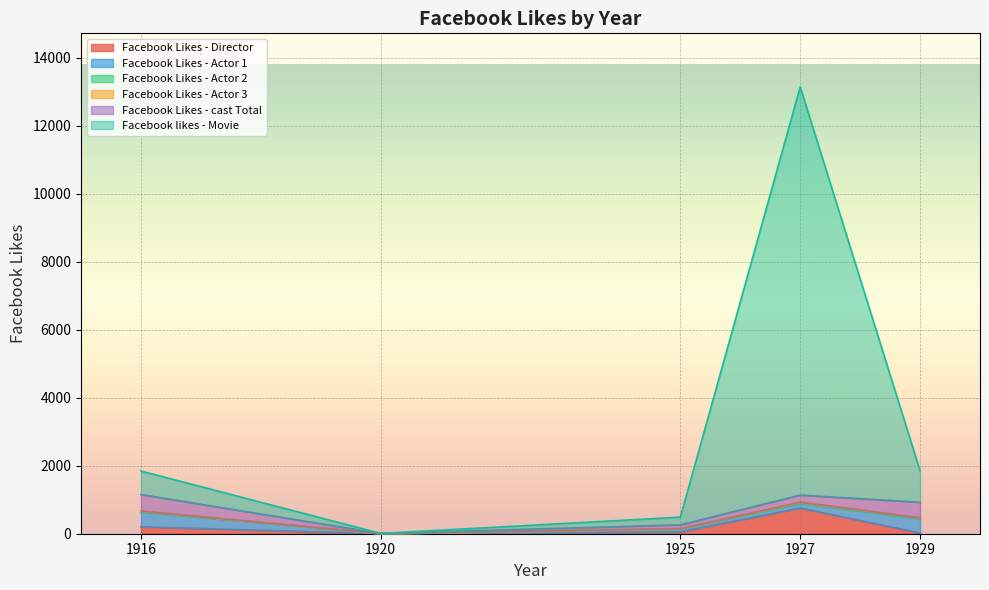

Count the number of data series in this chart.

6